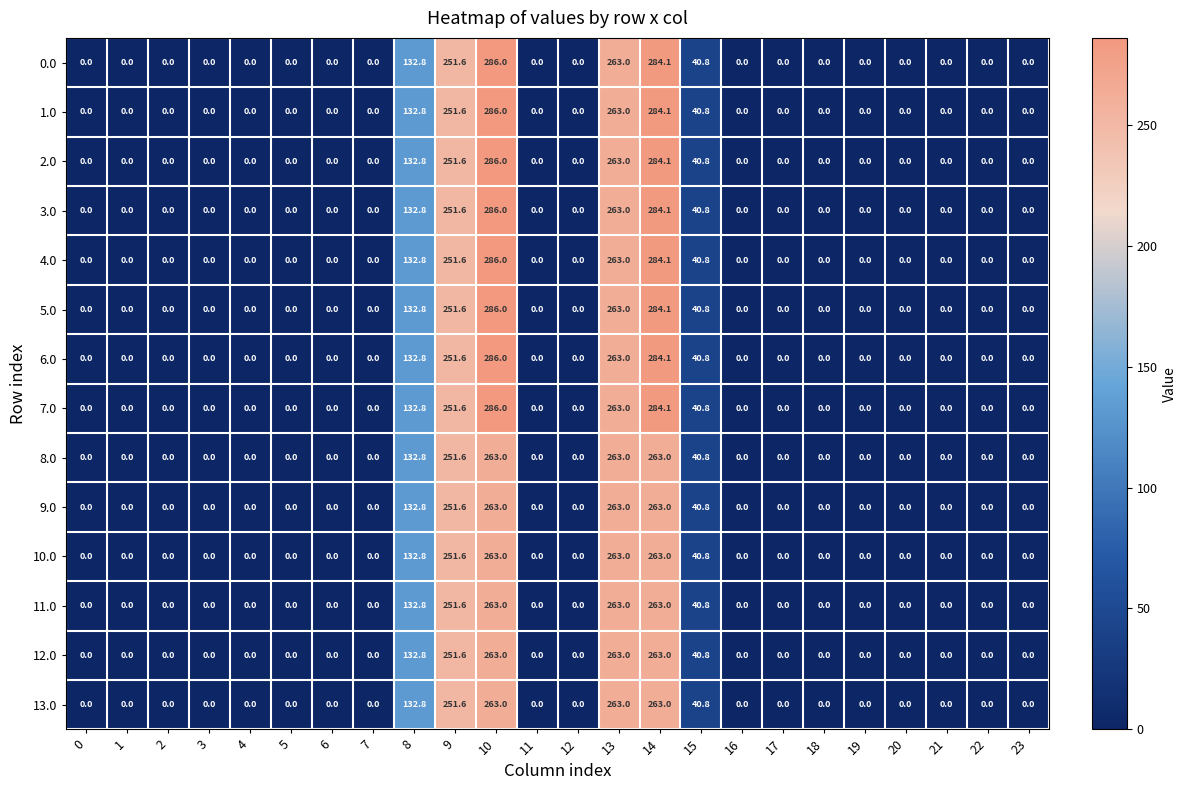

What is the difference between the maximum and minimum values in the 1.0 series?

286.0